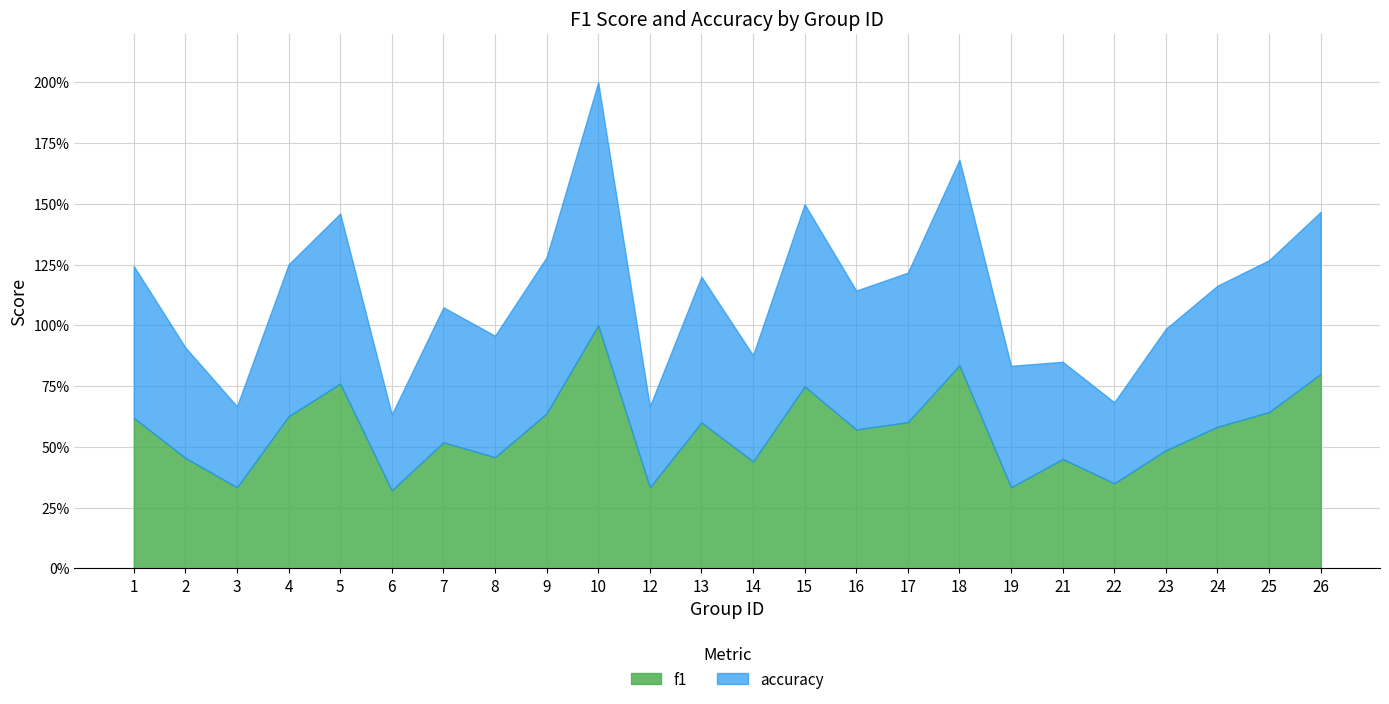

How many f1 values are between 0 and 1?

24